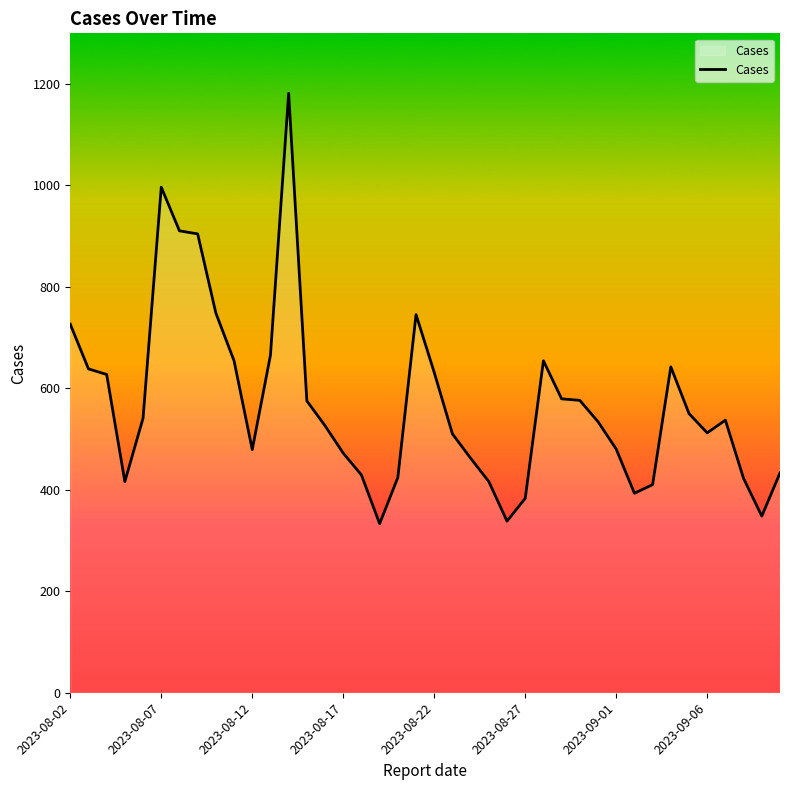

What is the greatest value displayed?

1181